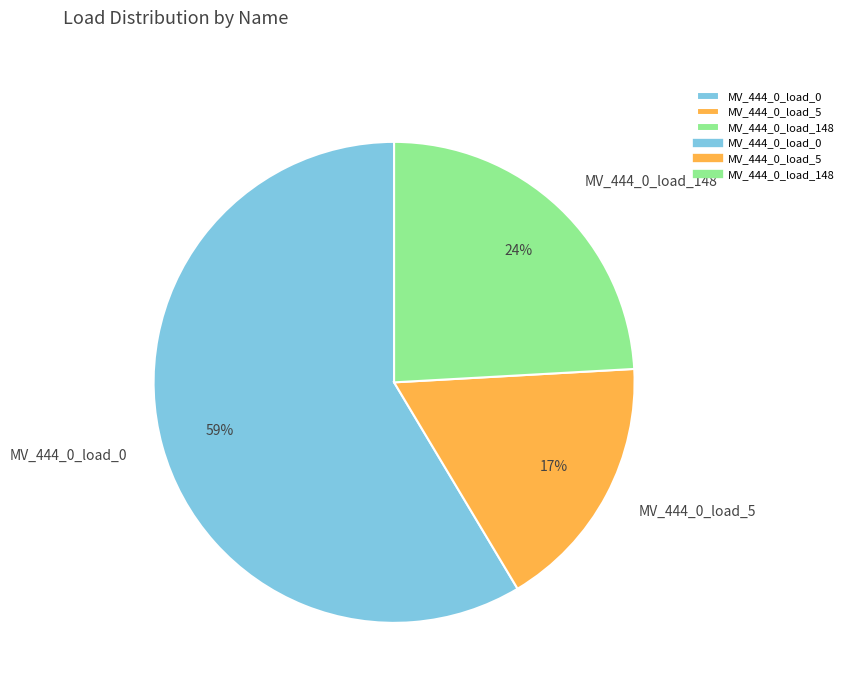

How many slices are in this pie chart?

3